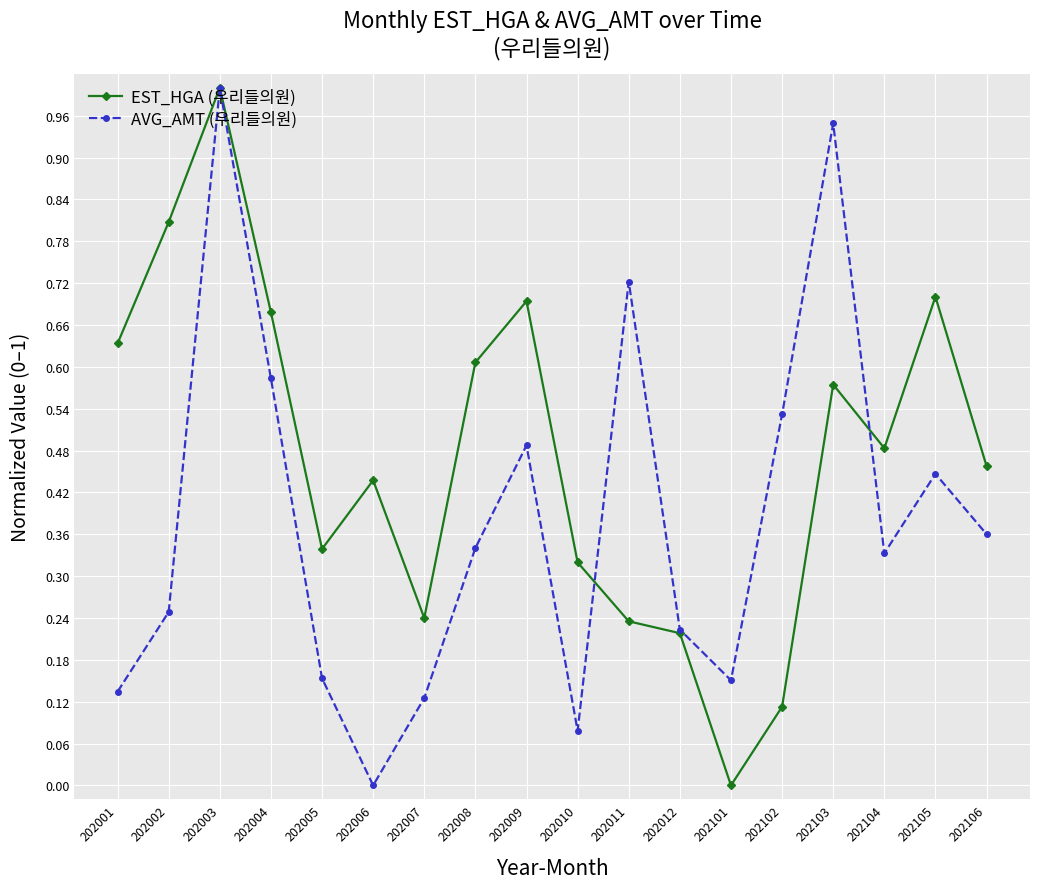

How many interior local valleys does the AVG_AMT (우리들의원) series have?

4